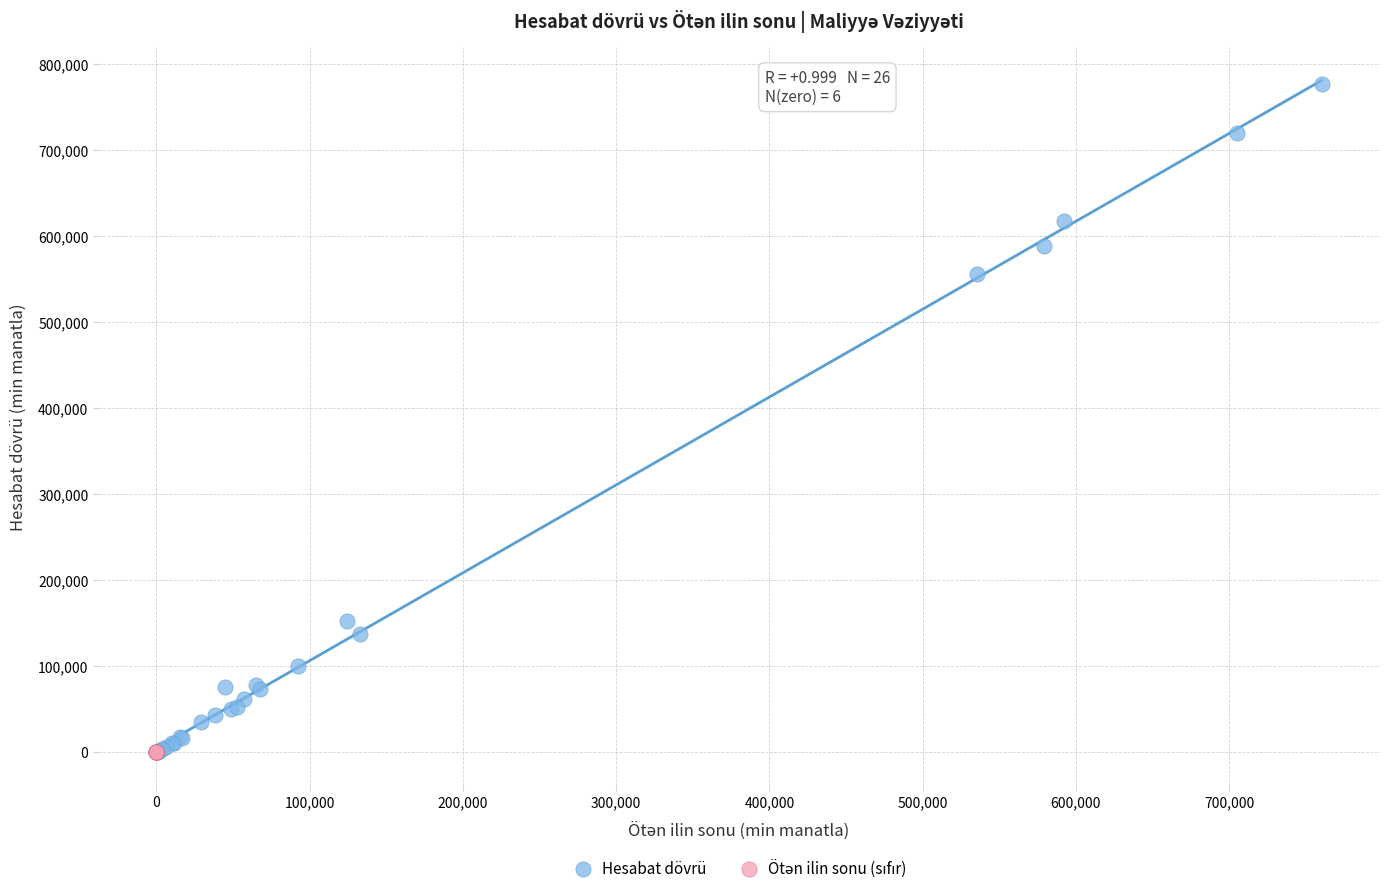

Which series reaches the maximum Y coordinate?

Hesabat dövrü